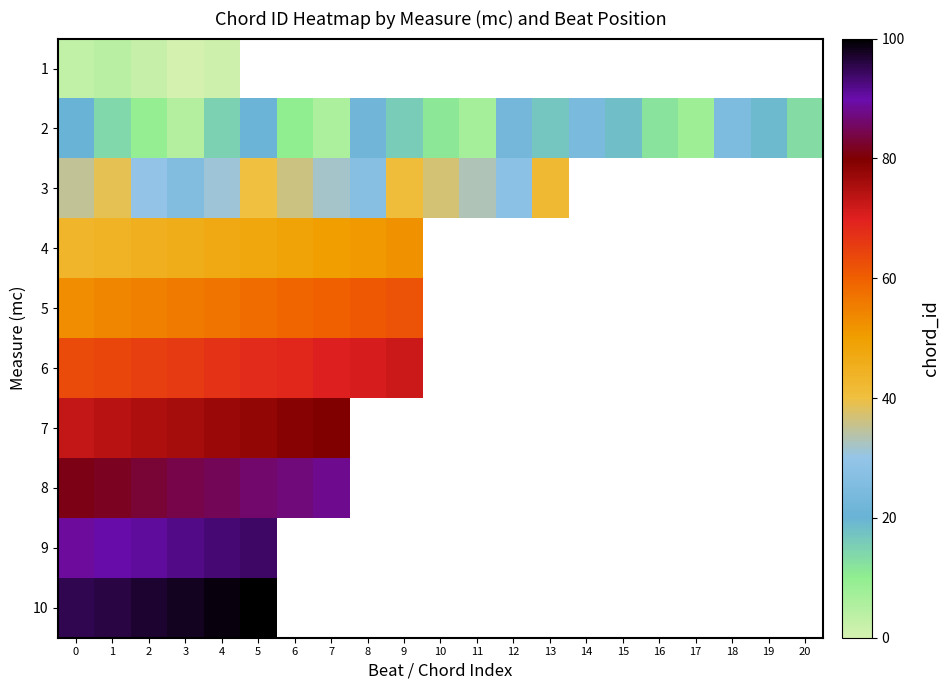

At how many categories does at least one series exceed 61?

10